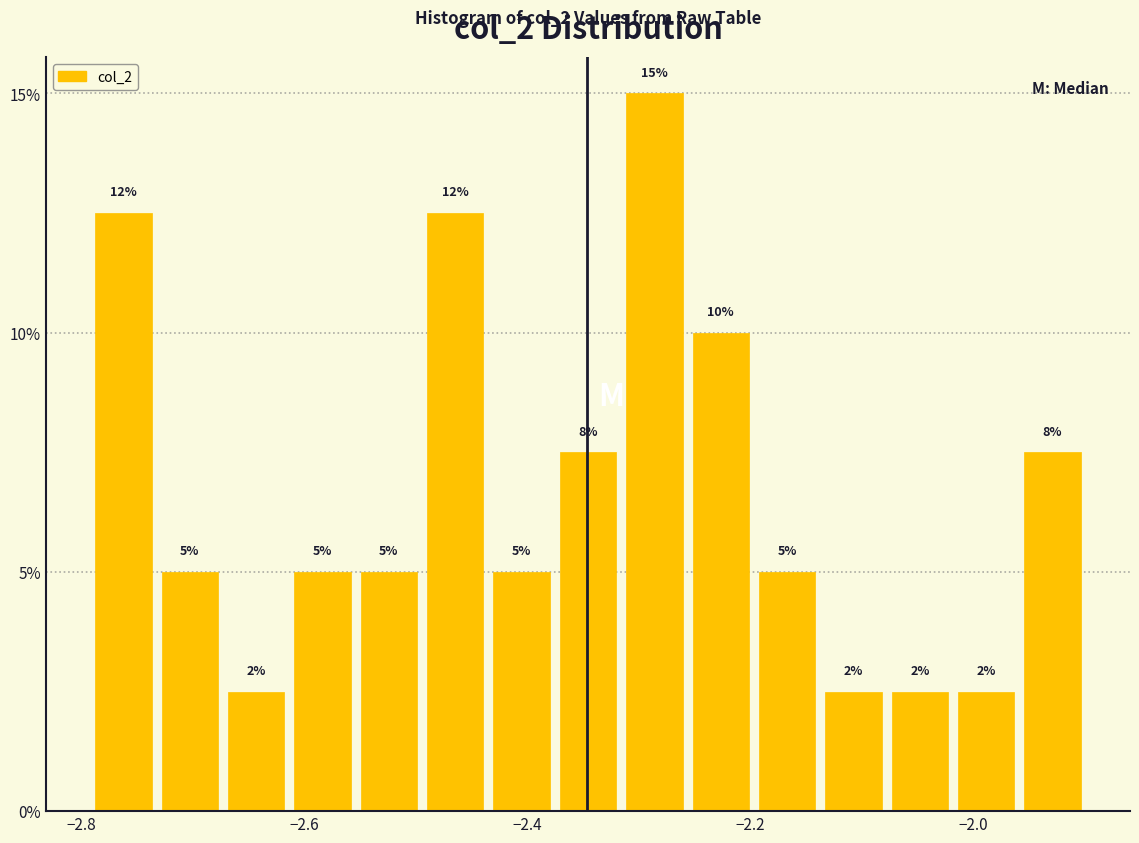

Around what value on the x-axis is the tallest bar? Give the approximate position of its centre, as read against the axis.

-2.28